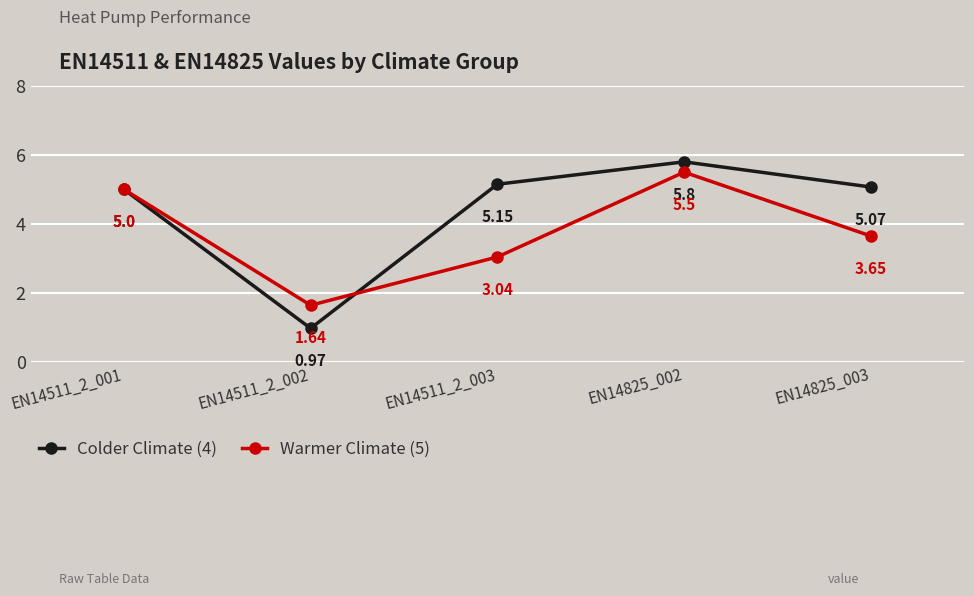

At EN14825_002, list the series in order from largest to smallest.

Colder Climate (4), Warmer Climate (5)